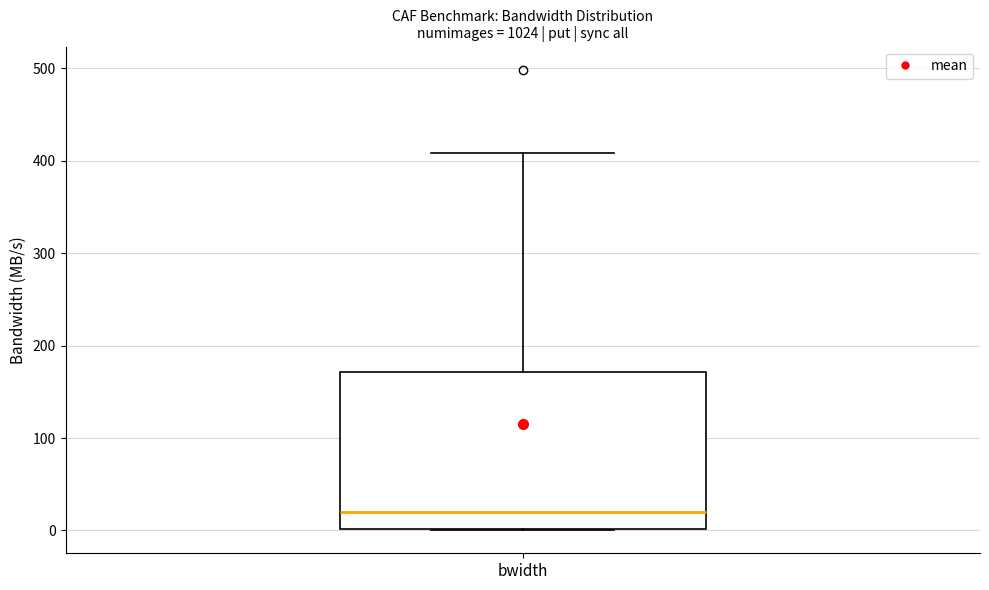

Read this box plot against the y-axis: the position of the median line, the range covered by the box, and the ends of both whiskers. The values are not printed on the chart, so give them approximately, as read against the axis.

median 20, box 0 to 170, whiskers 0 to 410